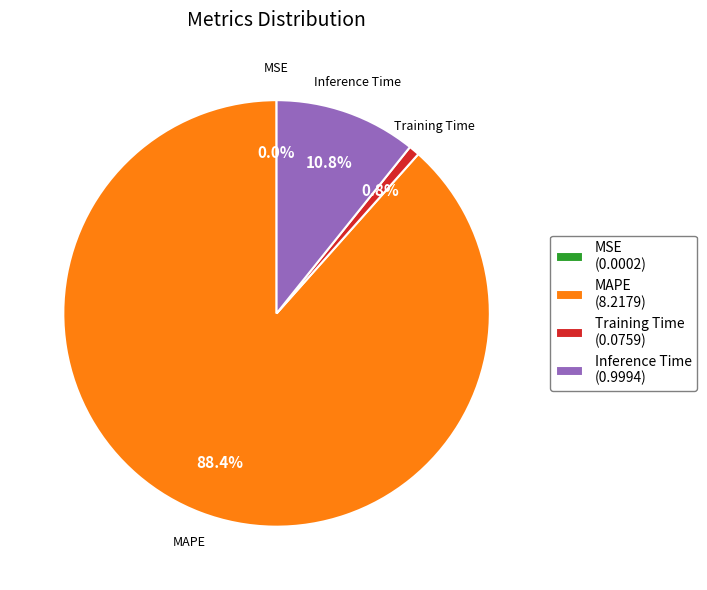

Between Training Time (0.0759) and Inference Time (0.9994), which is larger?

Inference Time (0.9994)